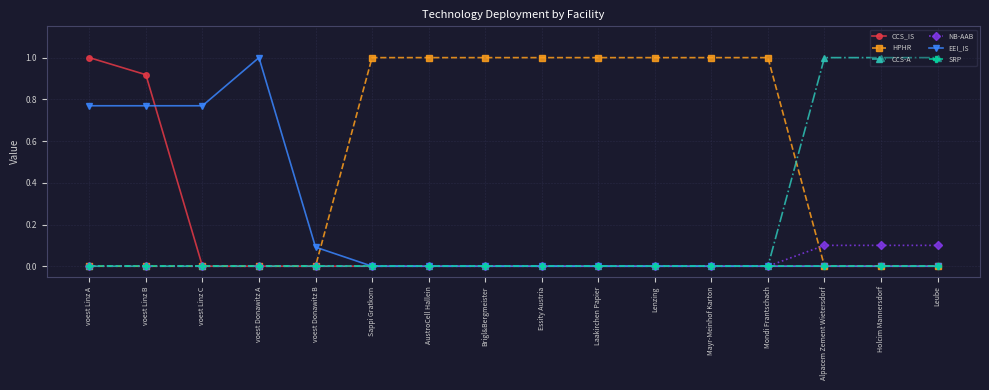

What are all the series names shown in the legend?

CCS_IS, HPHR, CCS-A, NB-AAB, EEI_IS, SRP